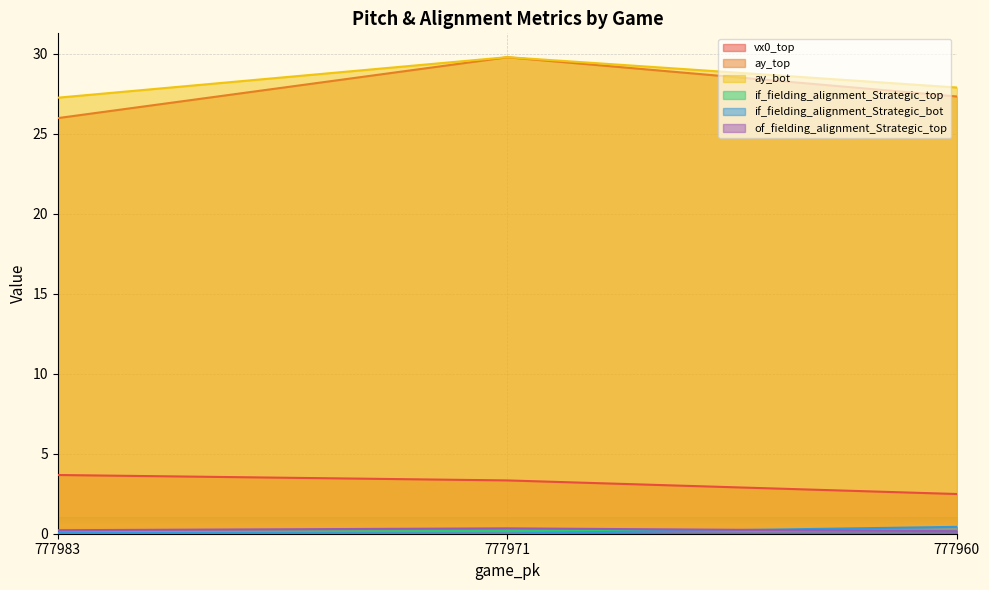

Which series has the largest total across all categories?

ay_bot